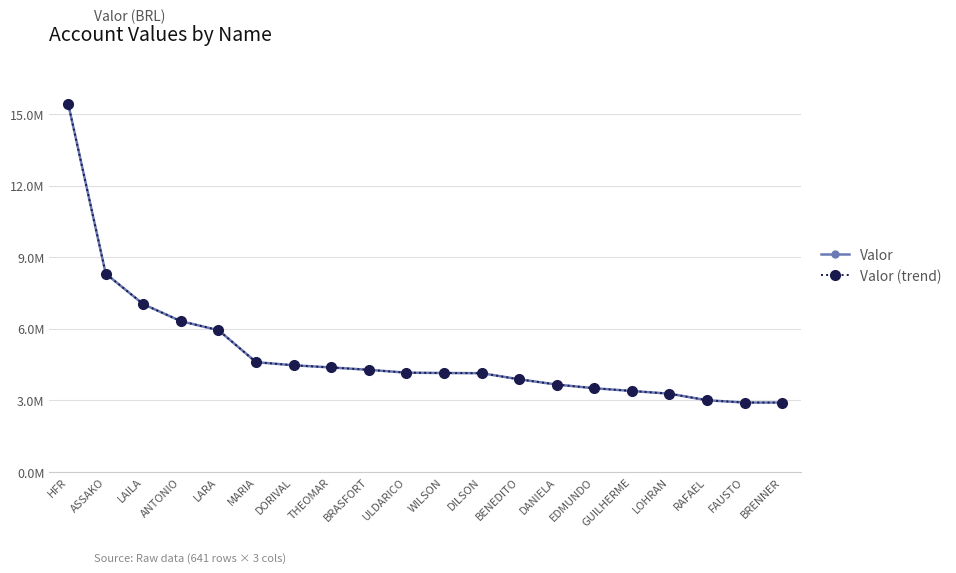

Rank the series by their maximum value, from highest to lowest.

Valor, Valor (trend)